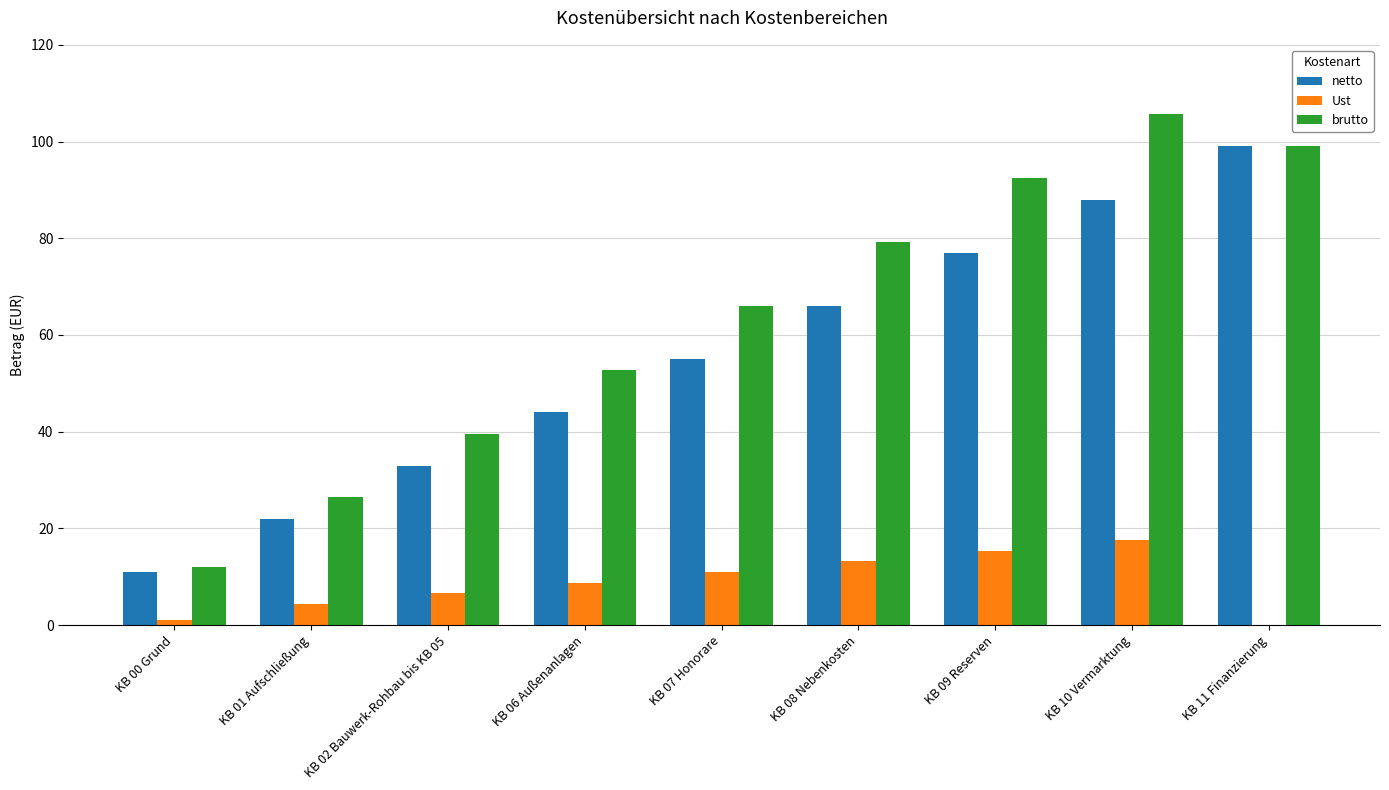

The brutto series shows 21.4 at KB 00 Grund. True or false?

False